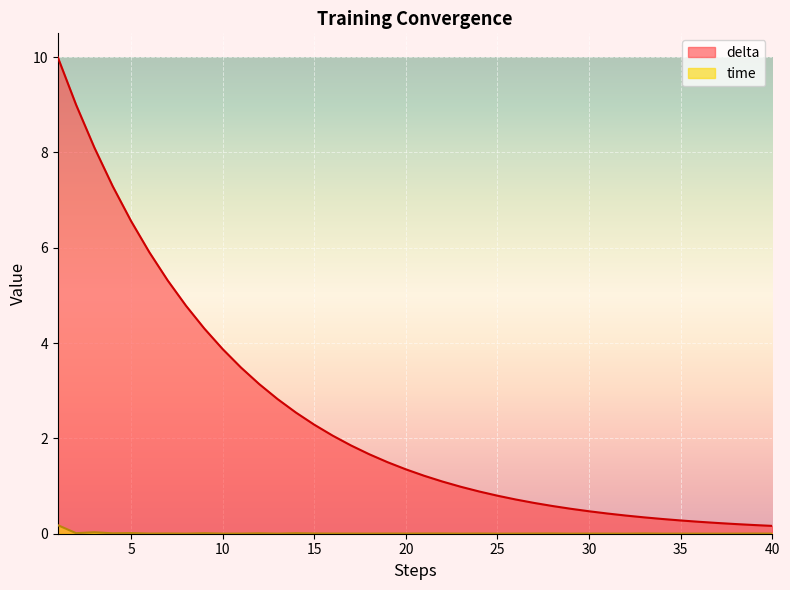

At which category is the sum across all series the highest?

1